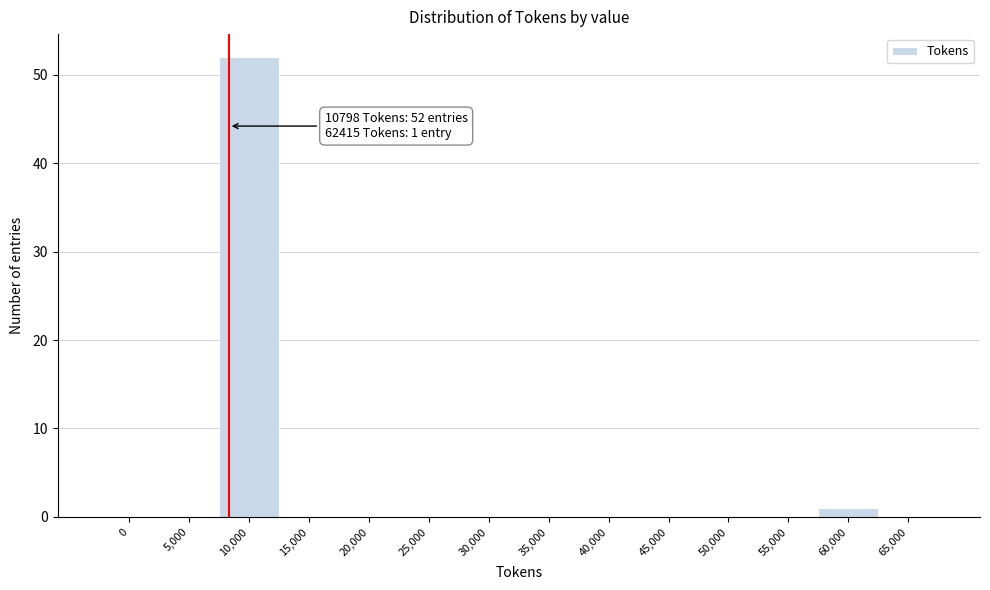

Reading left to right, transcribe all the data shown in this chart.

0=0	5,000=0	10,000=52	15,000=0	20,000=0	25,000=0	30,000=0	35,000=0	40,000=0	45,000=0	50,000=0	55,000=0	60,000=1	65,000=0